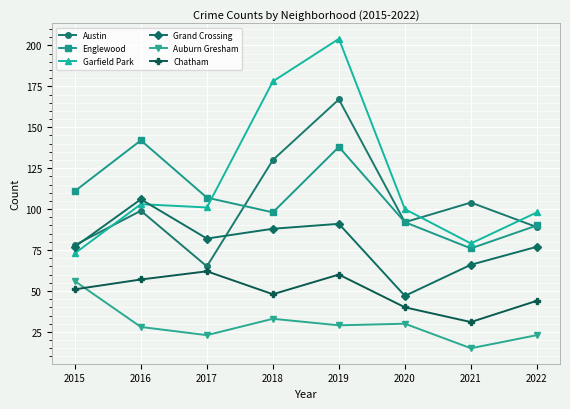

Which category has the lowest value across all series?

2021